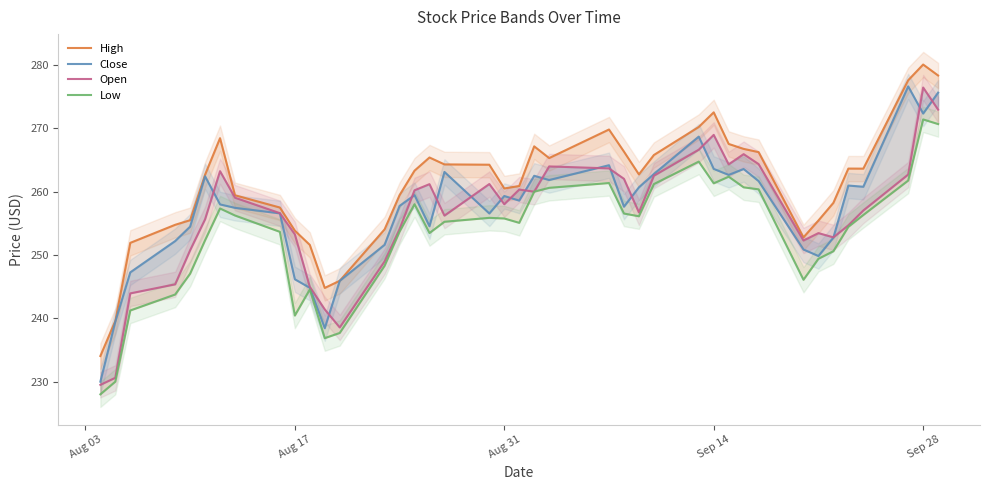

What is the difference between the maximum and minimum values in the High series?

46.0